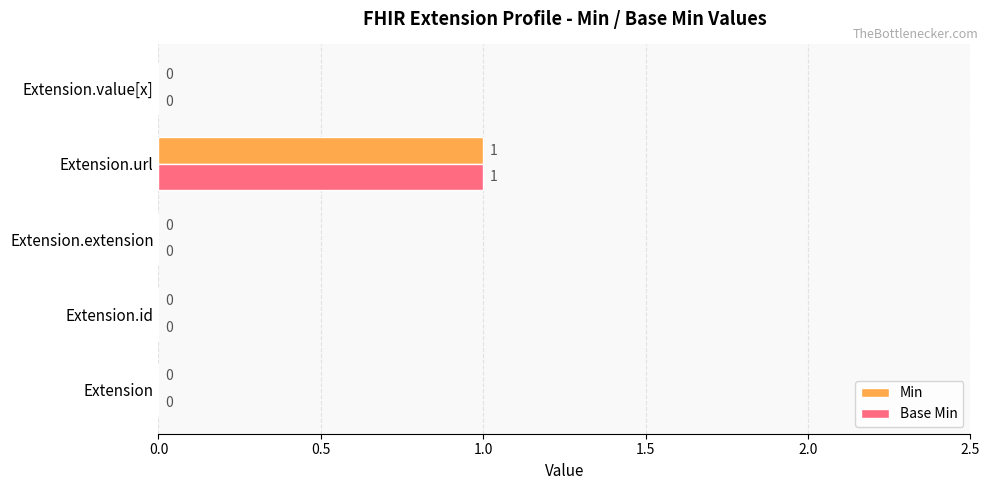

What is the sum of all Min values?

1